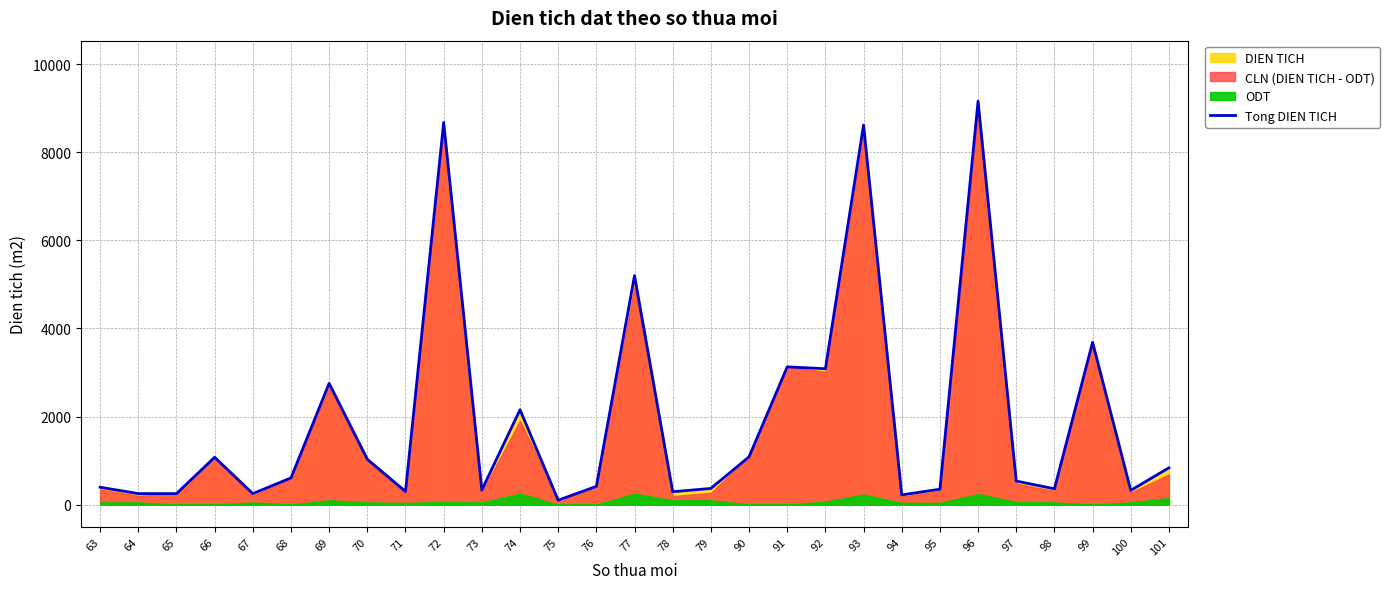

Which category has the lowest value across all series?

75